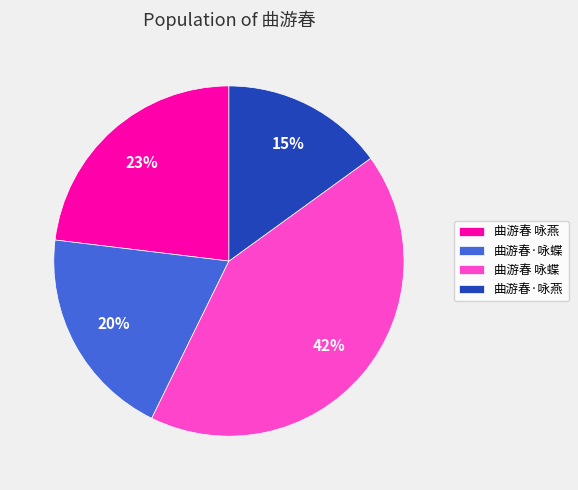

Is there a majority slice in this chart?

No